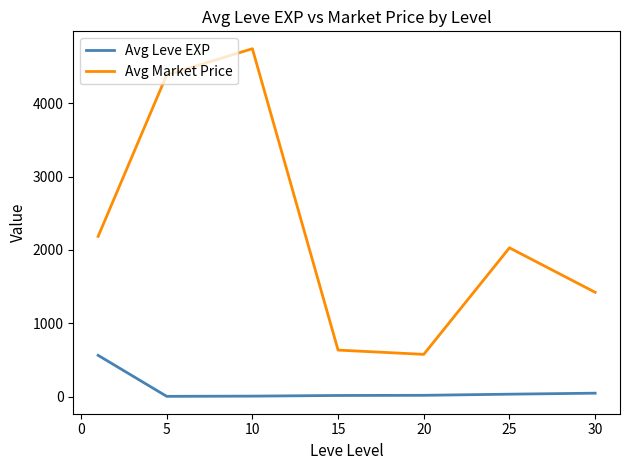

What is the highest value of the Avg Leve EXP series?

562.0